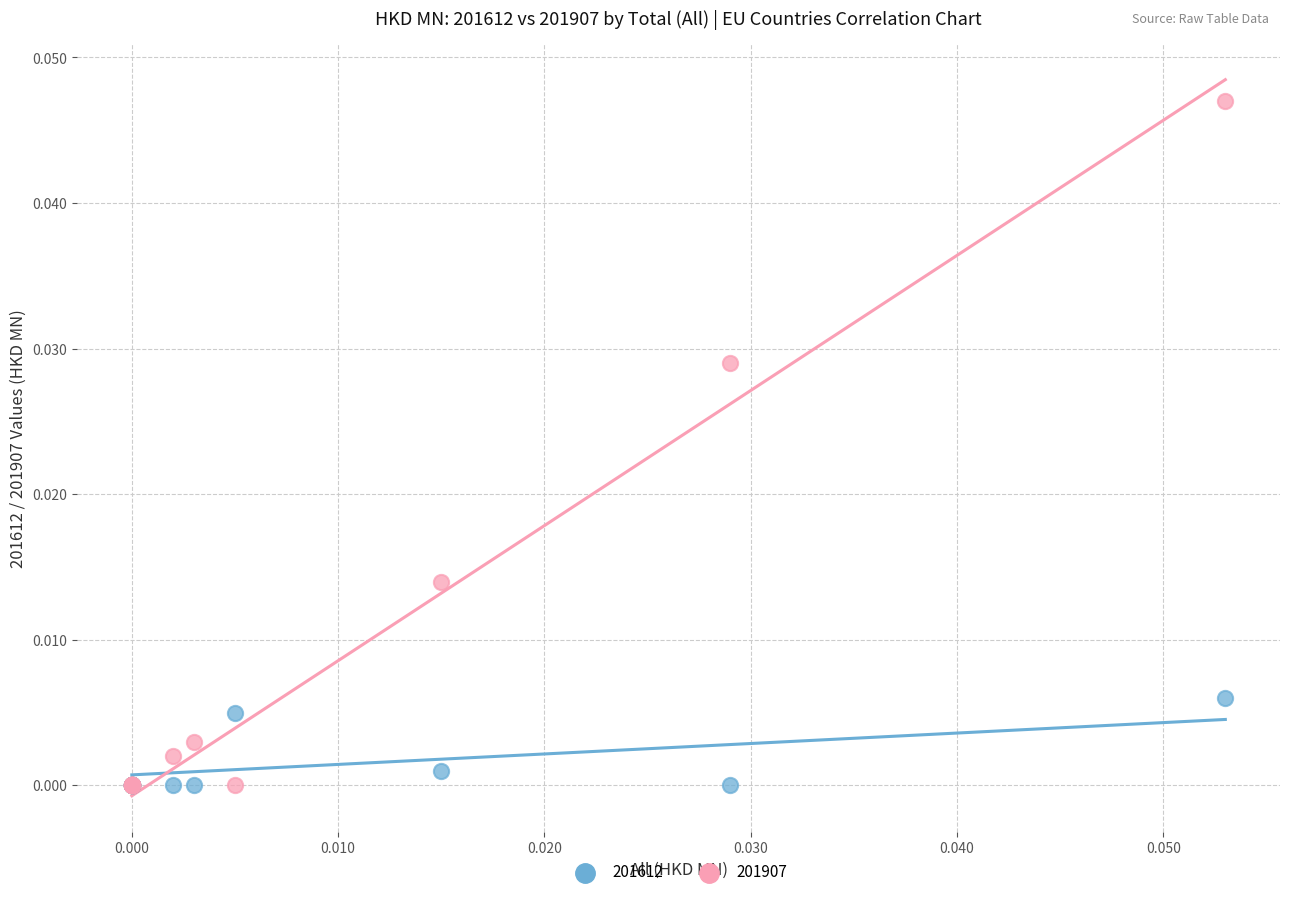

Which series contains the highest Y value?

201907